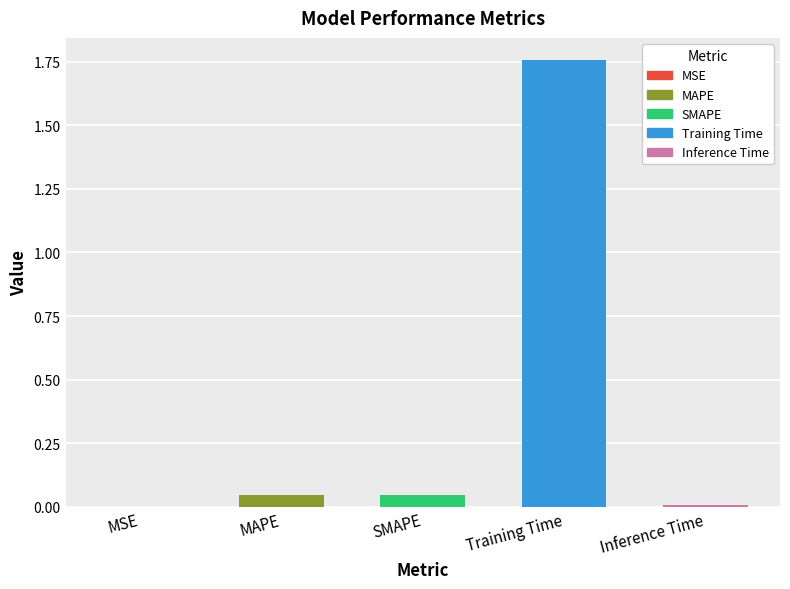

Is it true that the value at Inference Time is 0.0?

True